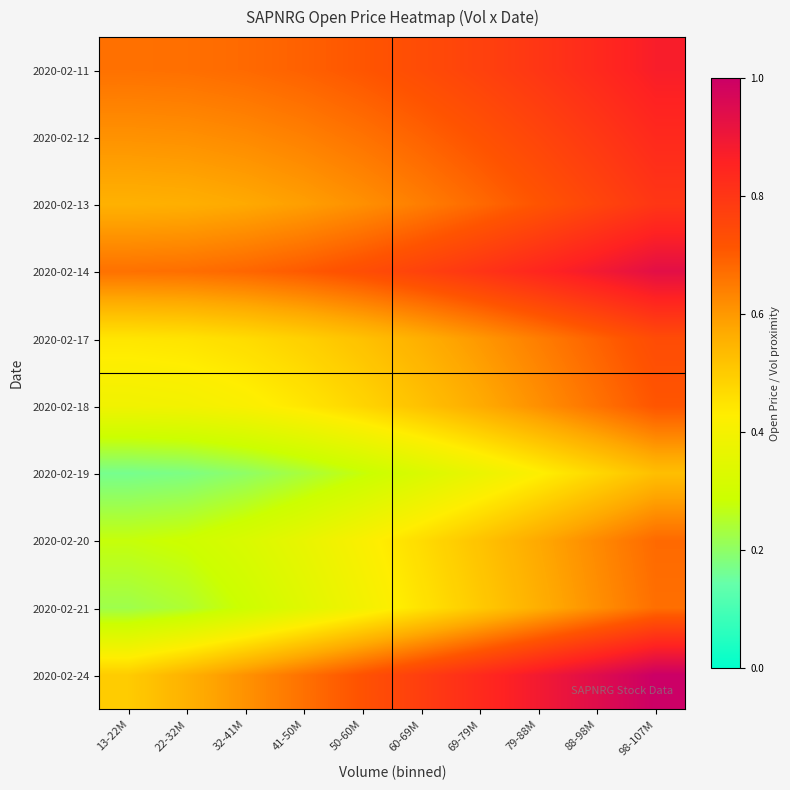

What is the spread (max minus min) of values at 32-41M?

0.5